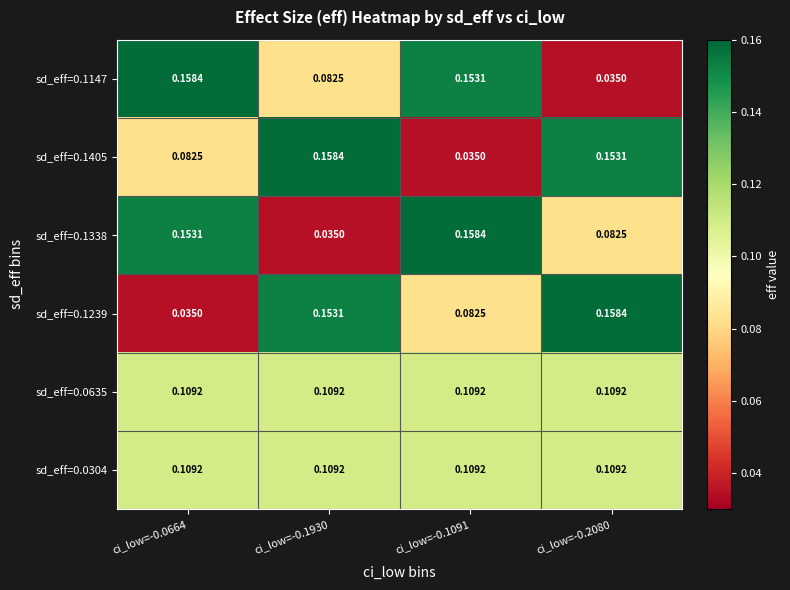

How many data points does each series have?

4